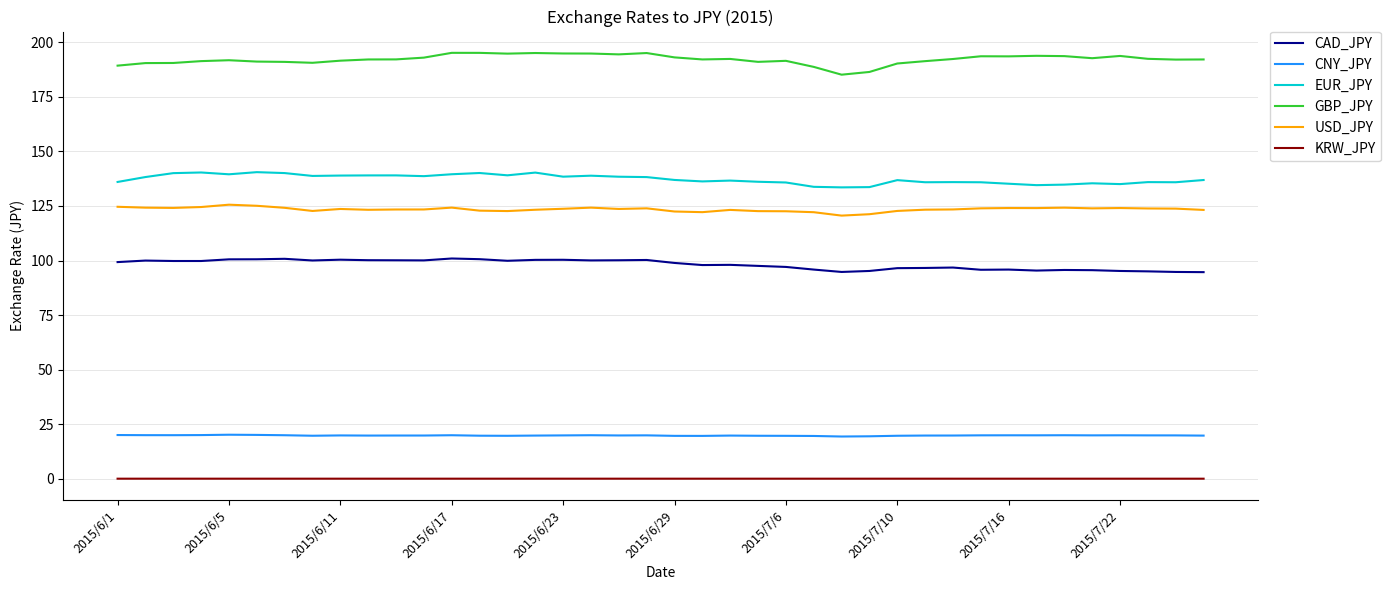

True or false: GBP_JPY and USD_JPY cross at least once.

False